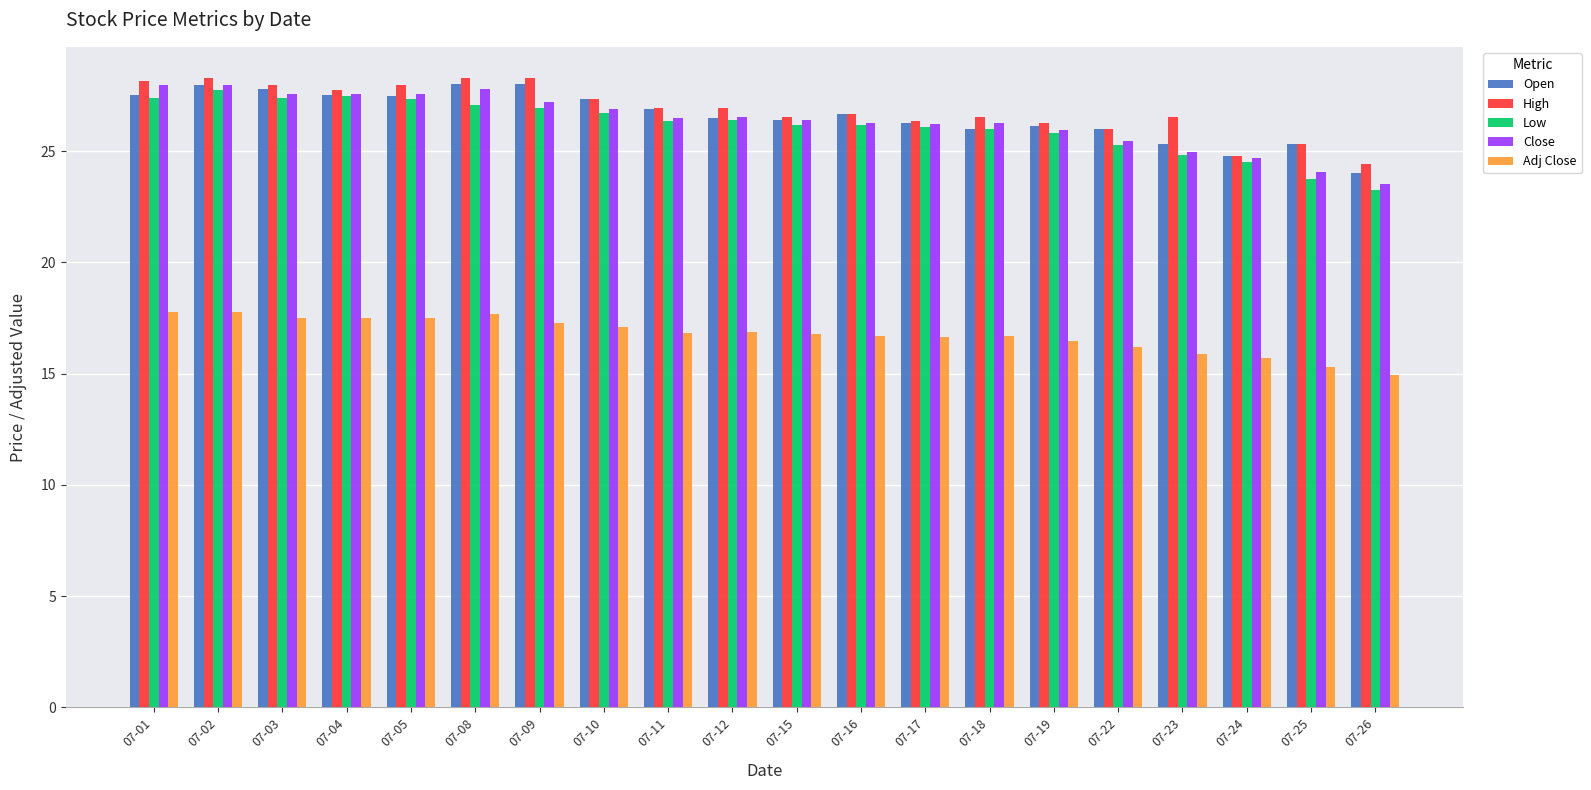

What is the sum of all Low values?

522.7